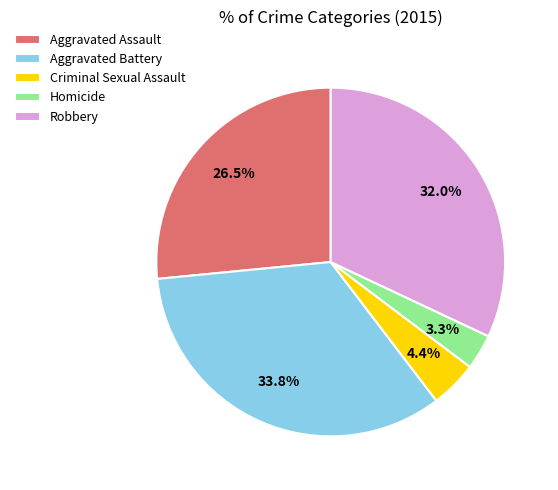

To the nearest percent, what is the difference between the largest and smallest slice percentages?

31%